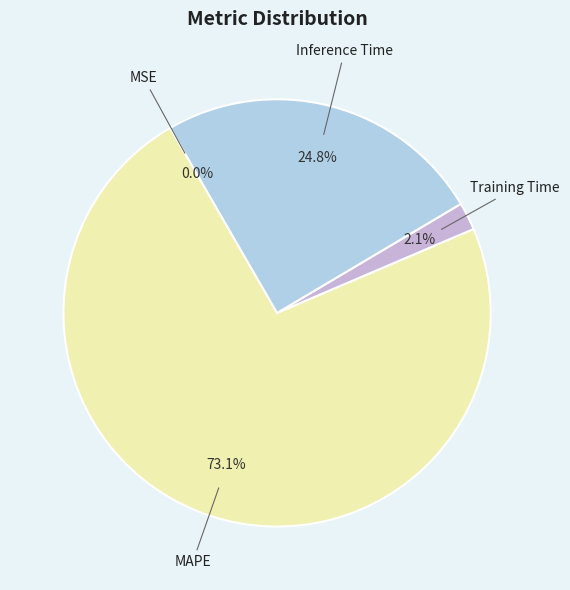

The Inference Time slice represents 35% of the pie. True or false?

False